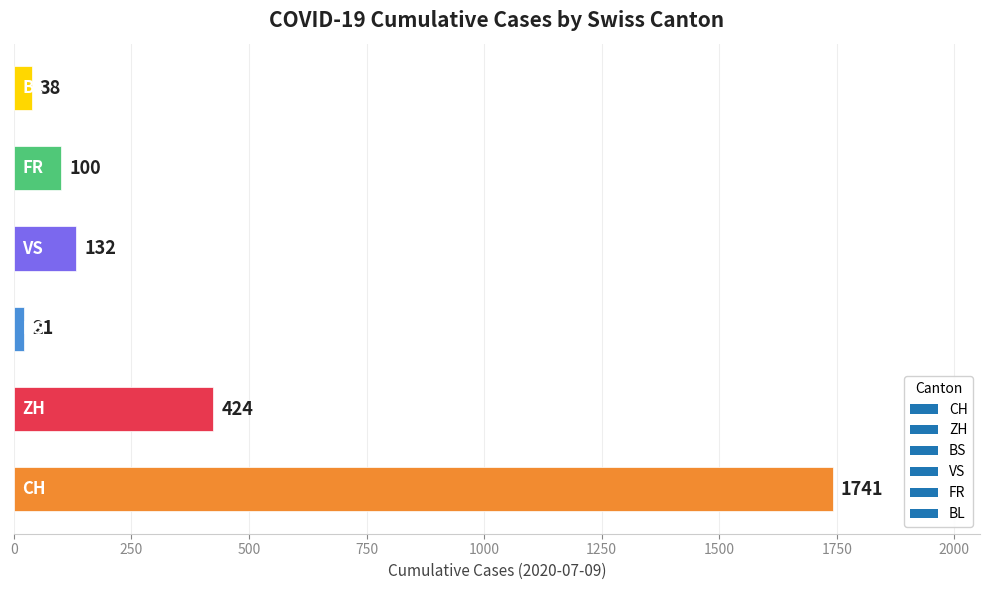

Reading bottom to top, extract all data points from this chart.

CH=1741	ZH=424	BS=21	VS=132	FR=100	BL=38